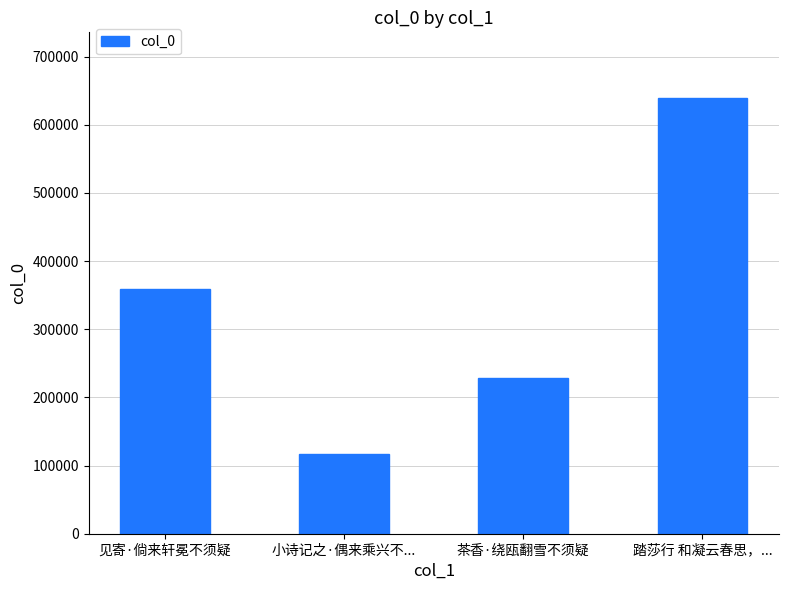

Where is the data nearest to the value 378246?

见寄·倘来轩冕不须疑